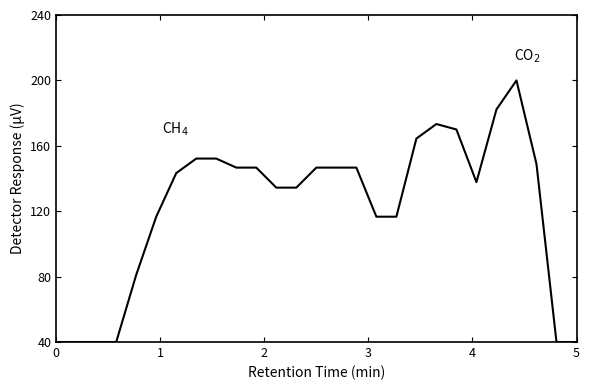

What is the smallest value displayed?

40.0